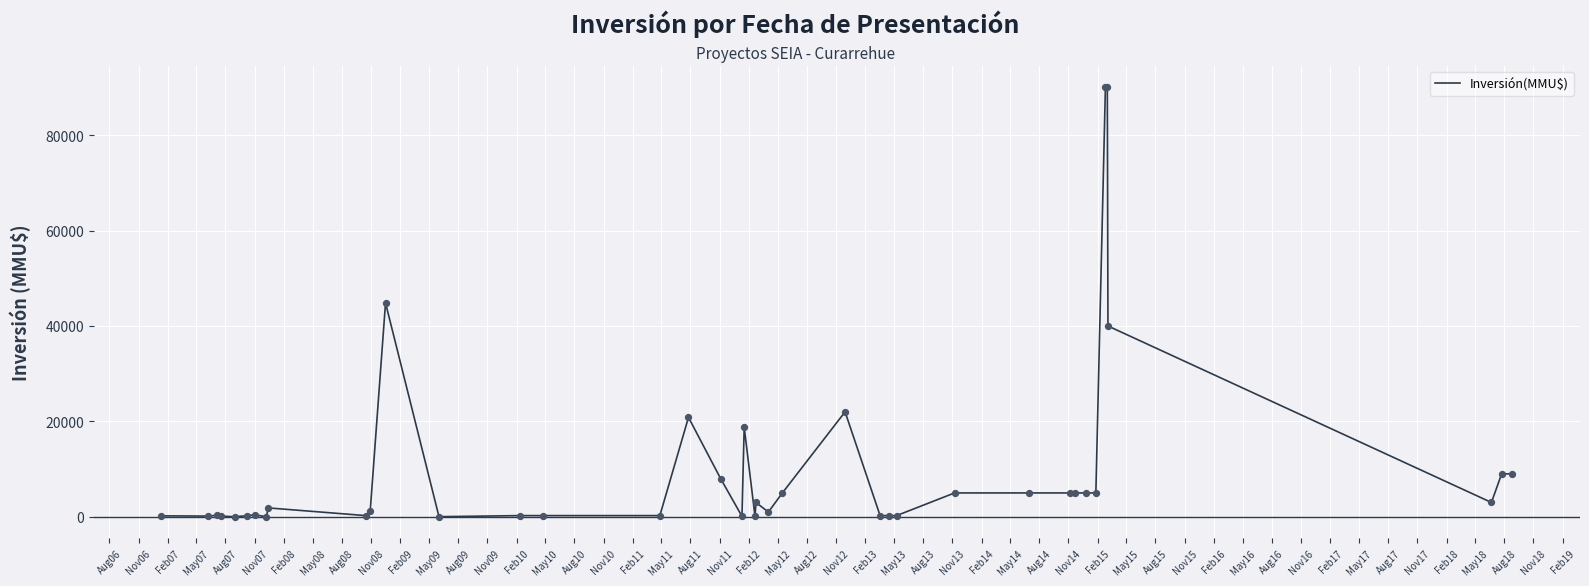

What is the maximum value shown in the chart?

90000